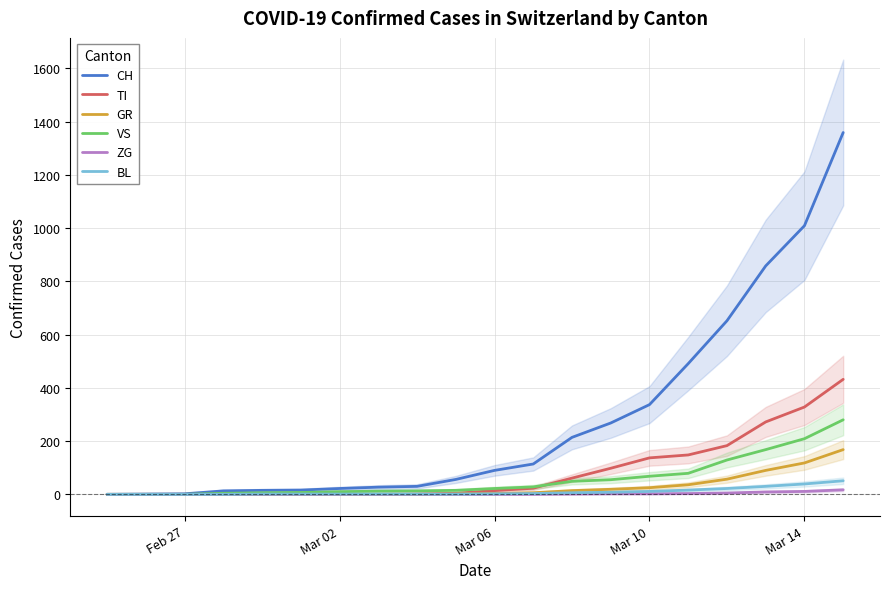

What is the highest value of the BL series?

51